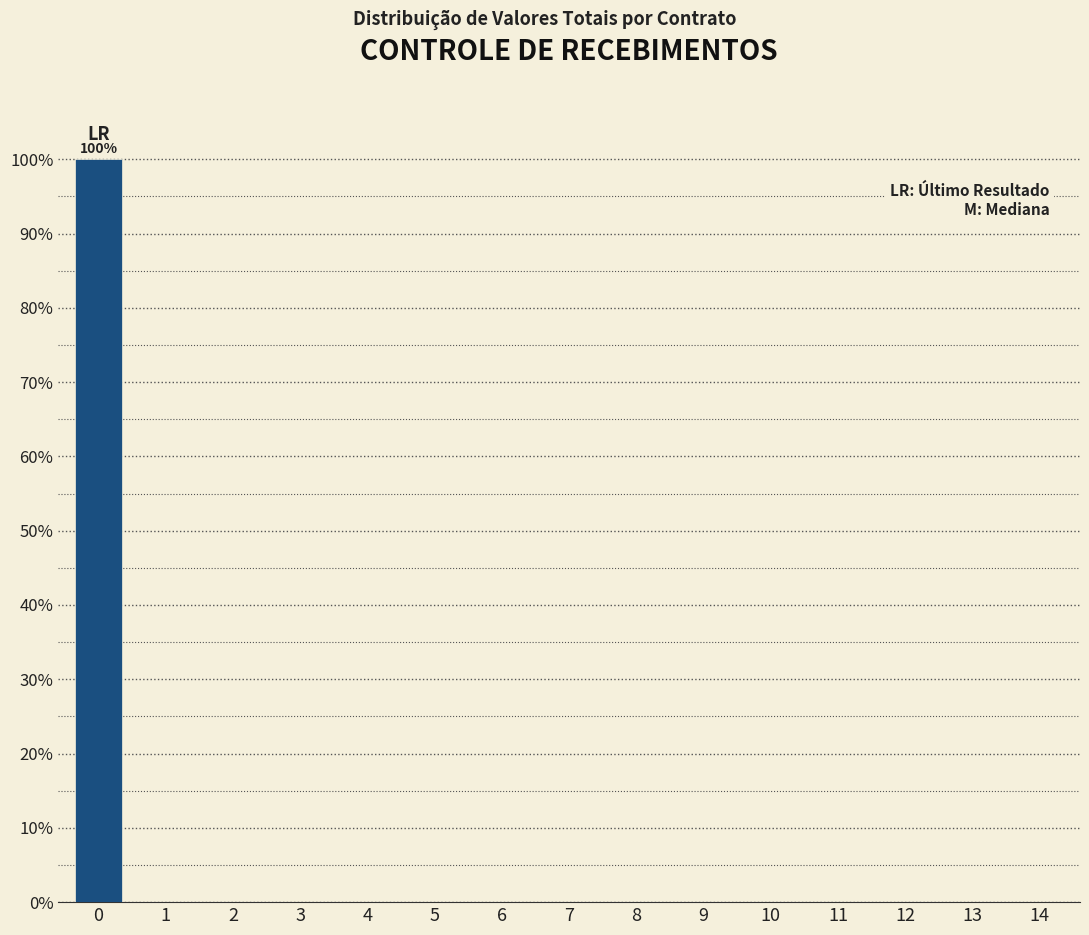

Reading left to right, extract all data points from this chart.

0=100	1=0	2=0	3=0	4=0	5=0	6=0	7=0	8=0	9=0	10=0	11=0	12=0	13=0	14=0